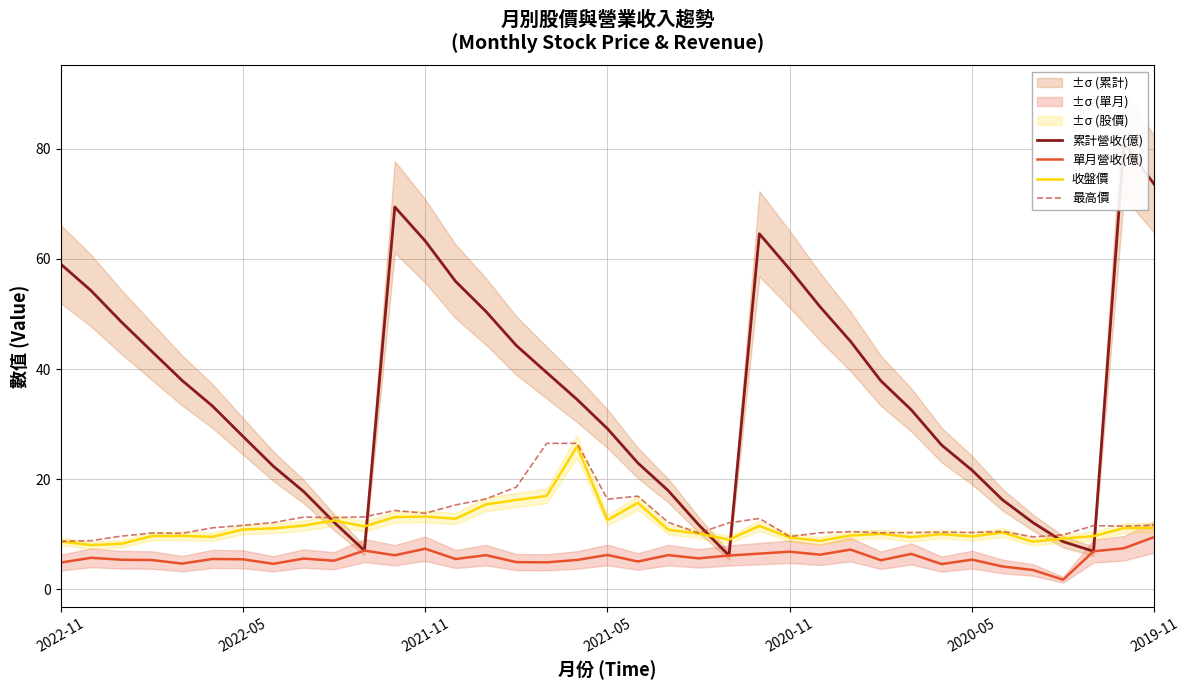

True or false: 單月營收(億) and 最高價 cross at least once.

False